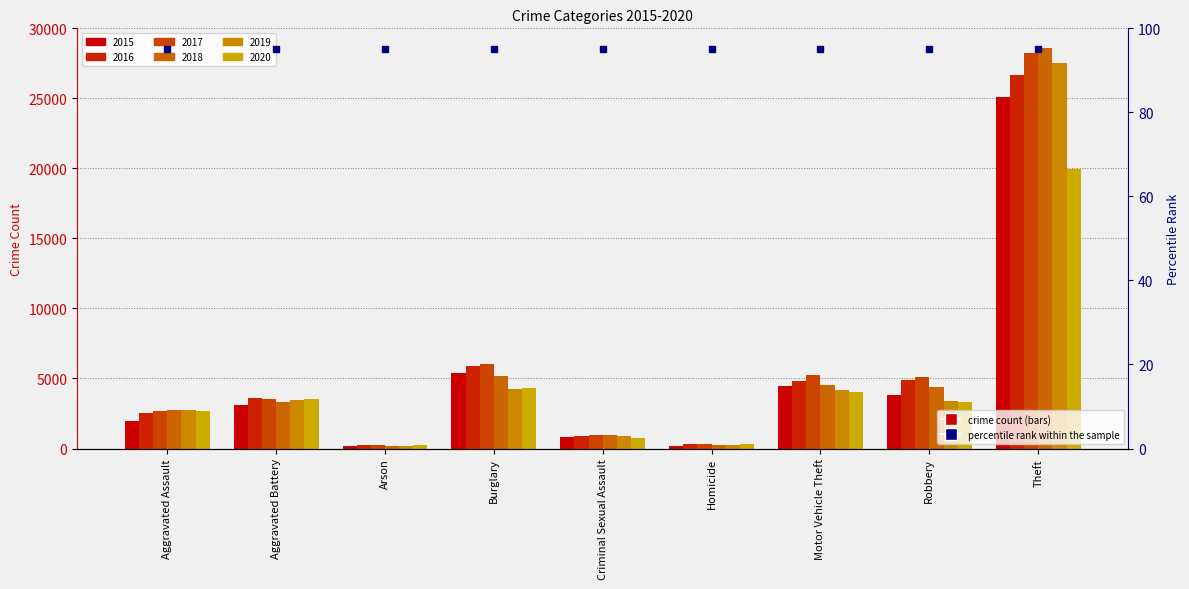

True or false: 2019 has a value of 693 at Robbery.

False